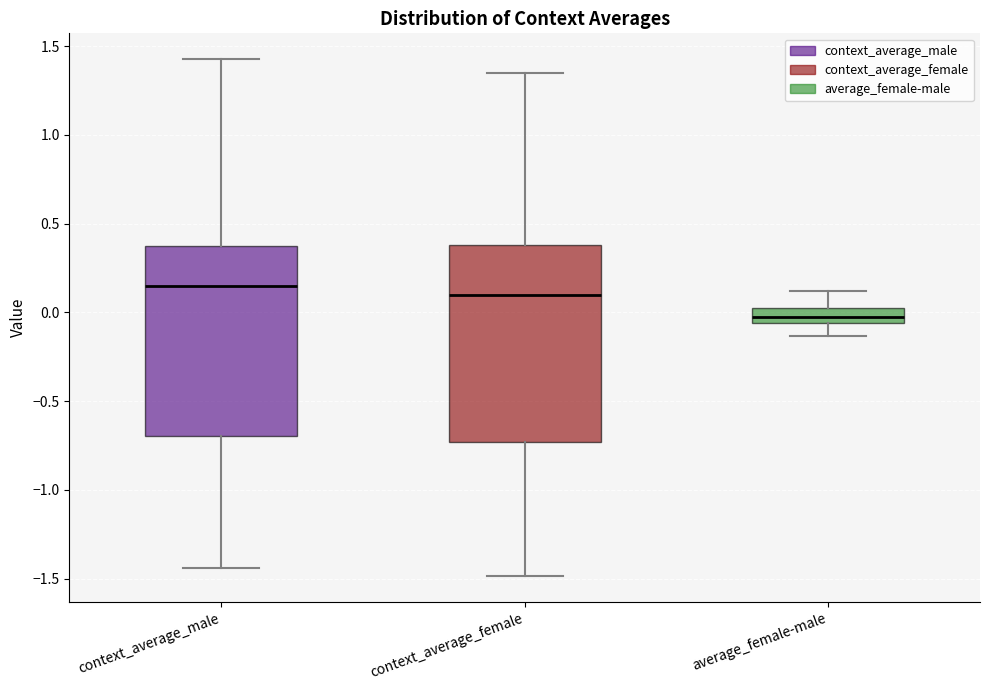

Reading left to right, read every box against the y-axis: the position of its median line, the range the box covers, and the ends of its whiskers. The values are not printed on the chart, so give them approximately, as read against the axis.

context_average_male: median 0.15, box -0.70 to 0.40, whiskers -1.45 to 1.45
context_average_female: median 0.10, box -0.75 to 0.40, whiskers -1.50 to 1.35
average_female-male: median 0.00 (inside the box), box -0.05 to 0.00, whiskers -0.15 to 0.10